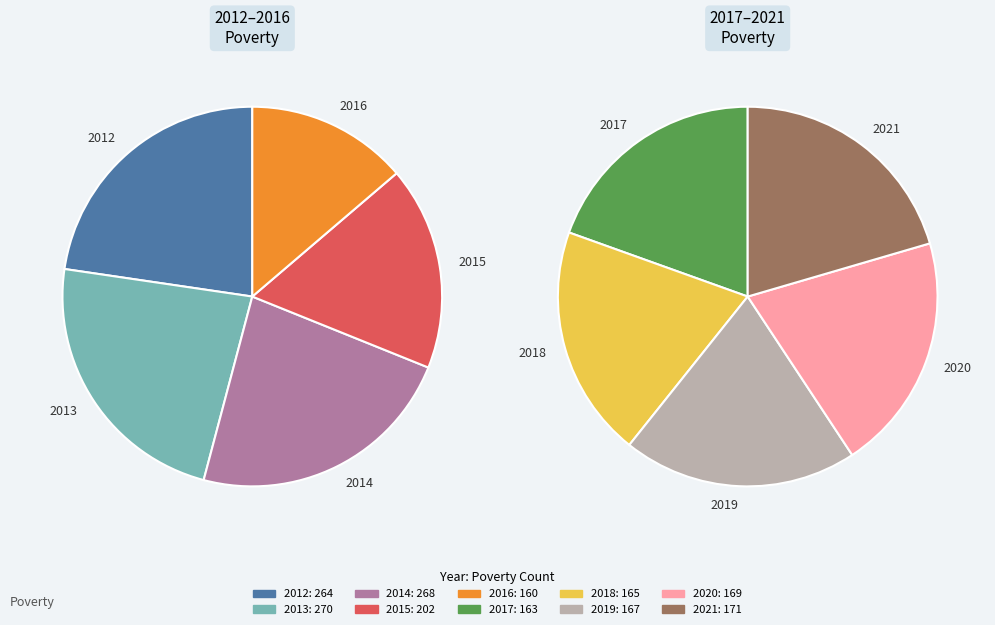

To the nearest percent, what is the average slice percentage?

10%